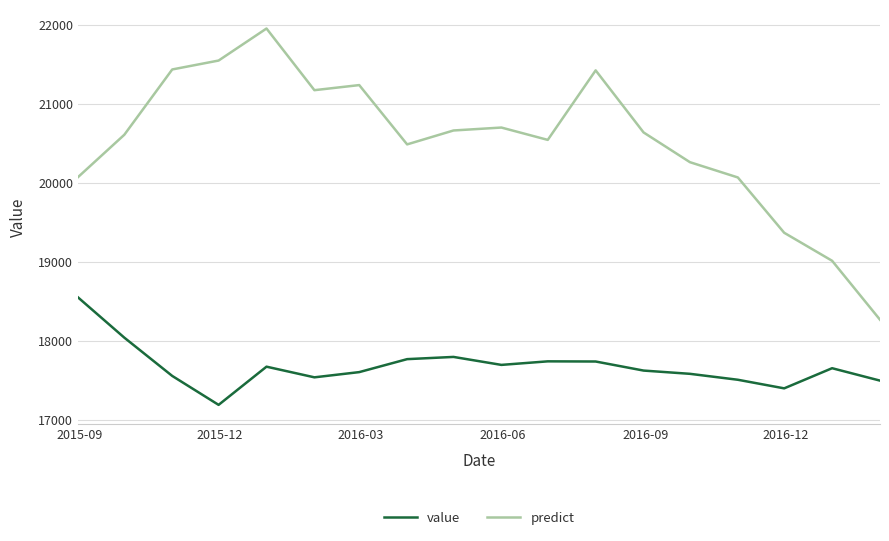

Which series has the largest total across all categories?

predict